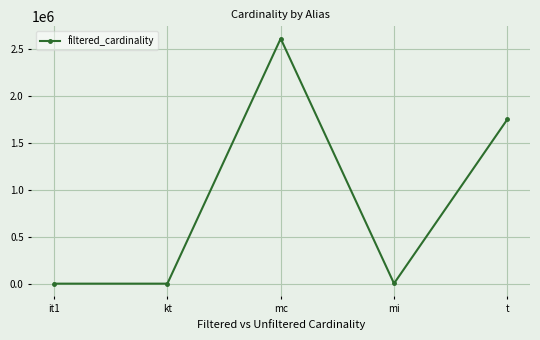

Is it true that the value at it1 is 1?

True